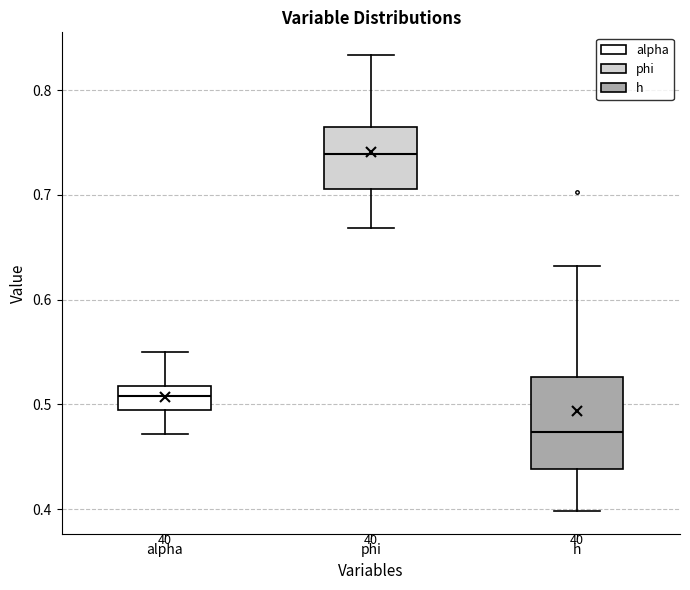

Reading left to right, transcribe this box plot: for each box, give where its median line is, the range the box spans, and where its two whiskers end, as read against the y-axis. The values are not printed on the chart, so give them approximately, as read against the axis.

alpha: median 0.51, box 0.49 to 0.52, whiskers 0.47 to 0.55
phi: median 0.74, box 0.71 to 0.76, whiskers 0.67 to 0.83
h: median 0.47, box 0.44 to 0.53, whiskers 0.40 to 0.63